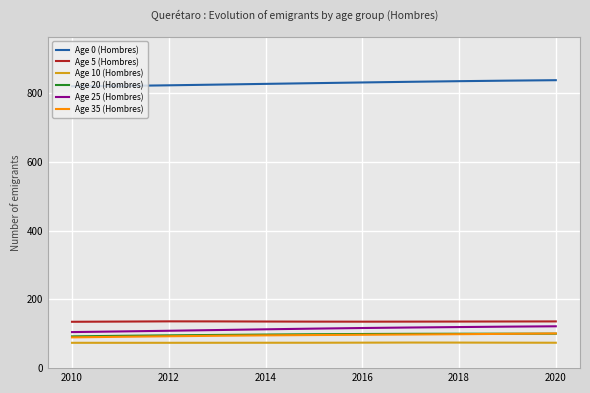

Which series has the largest total across all categories?

Age 0 (Hombres)